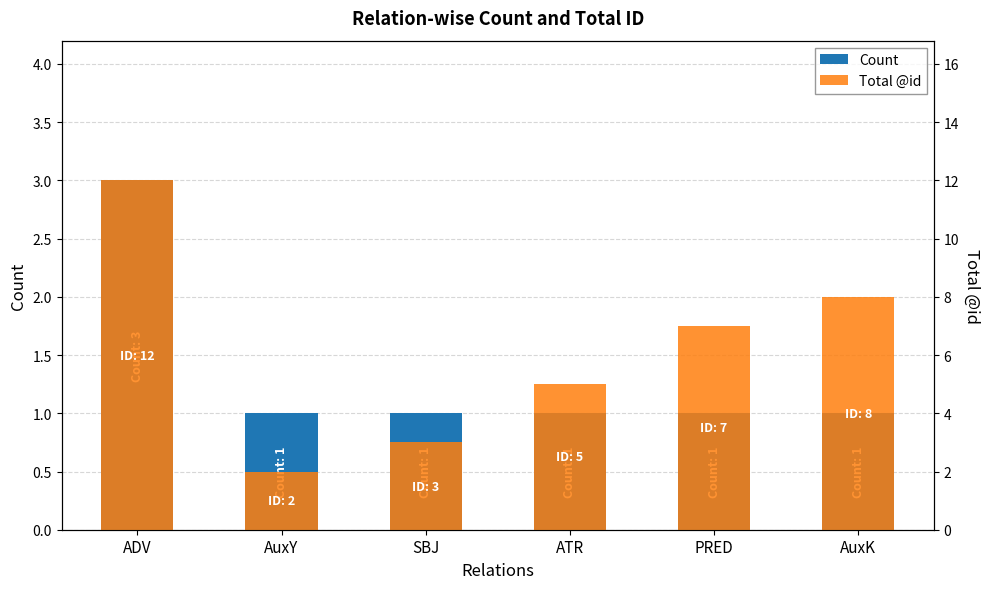

Count the Count values in the range 1 to 2.

5